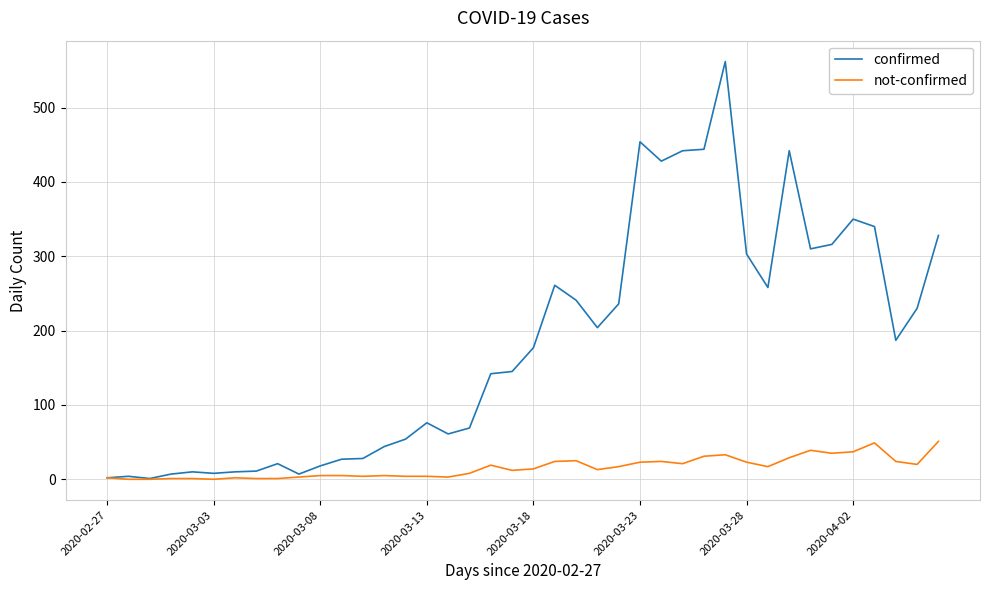

Rank the series by their maximum value, from highest to lowest.

confirmed, not-confirmed